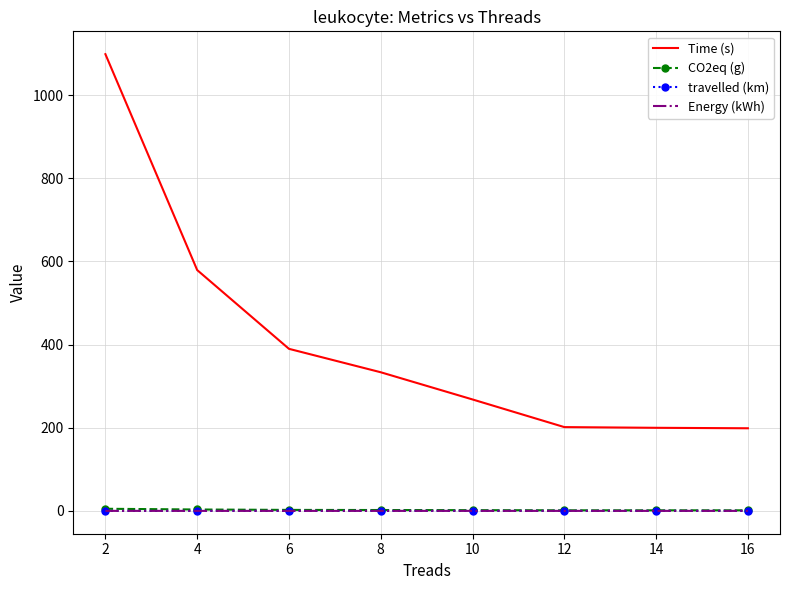

The CO2eq (g) series shows 2.1 at 8. True or false?

True